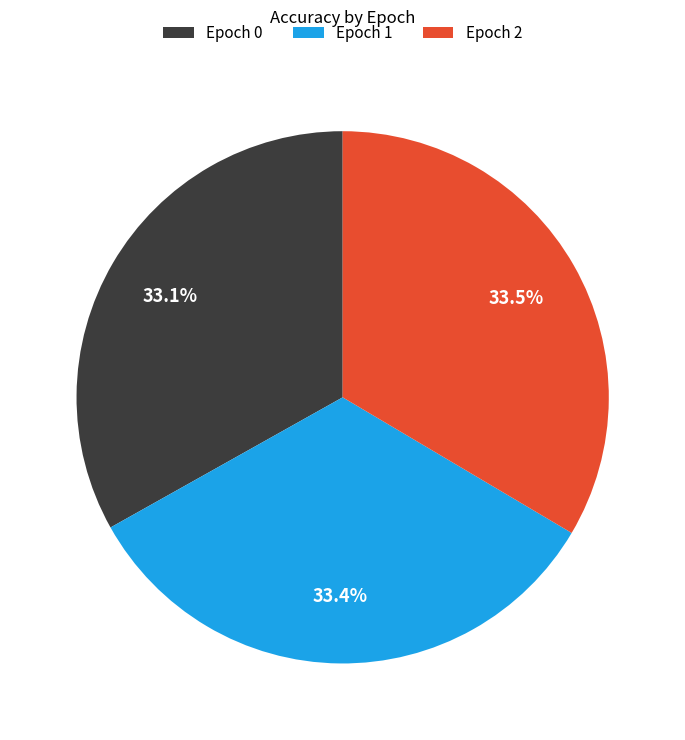

Is Epoch 1 the majority of the pie?

No